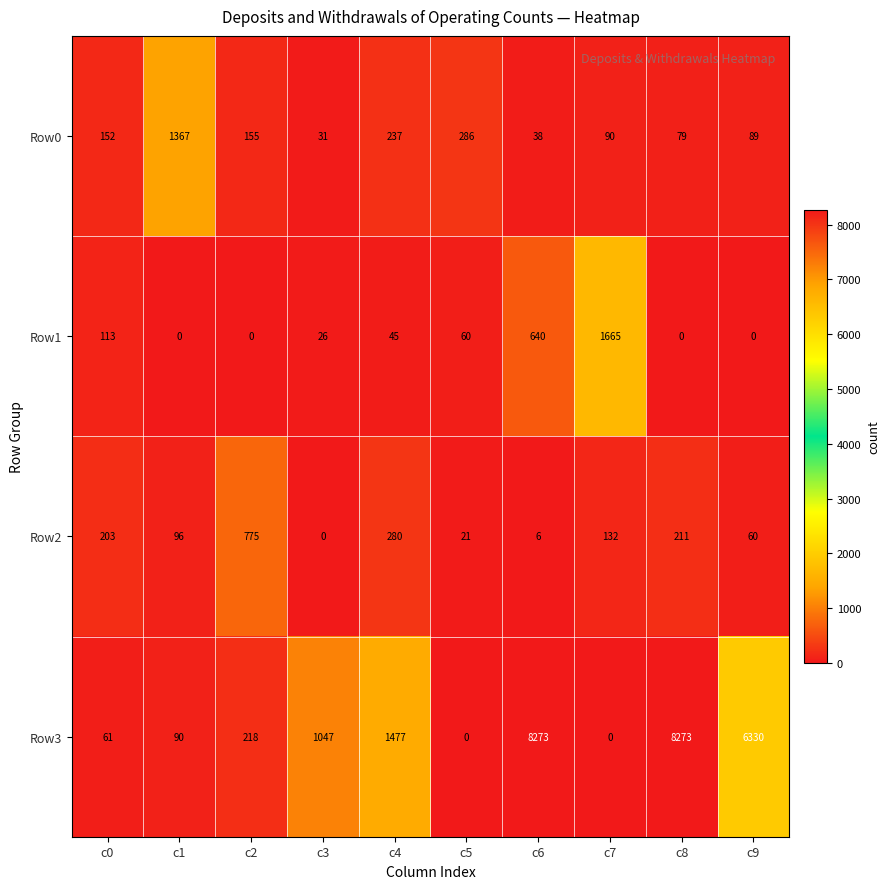

What is the difference between the highest and lowest values at c3?

1047